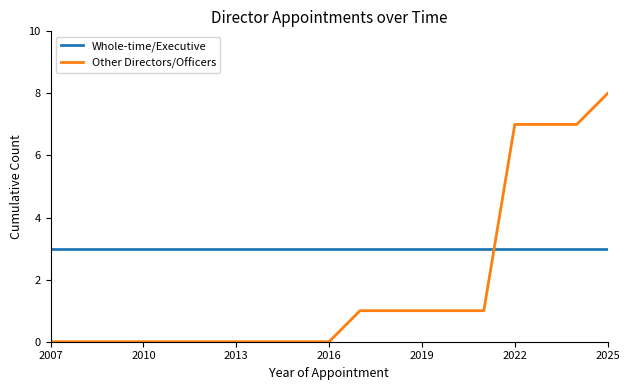

Which series has the largest range (max minus min)?

Other Directors/Officers